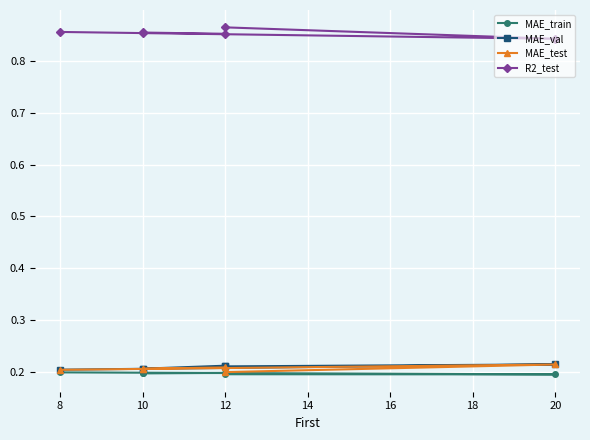

Between 10 and 12, which series saw the biggest shift?

MAE_val